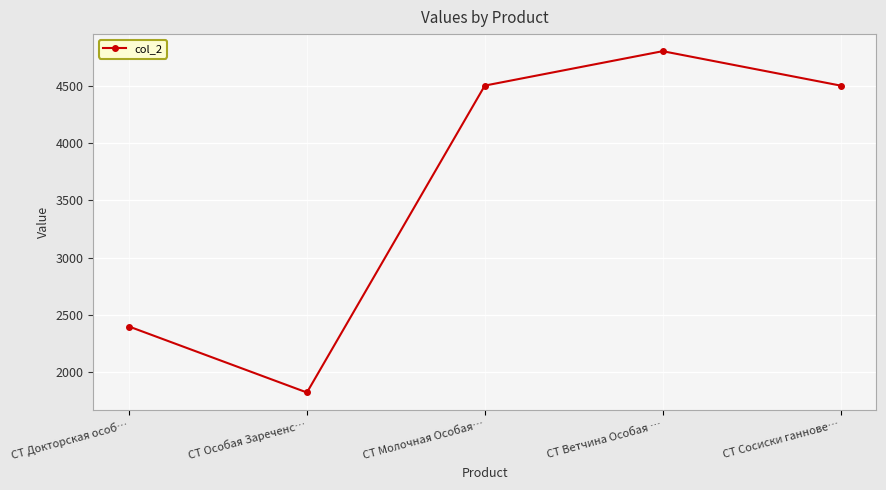

Is this an area chart (filled region under the line)?

No